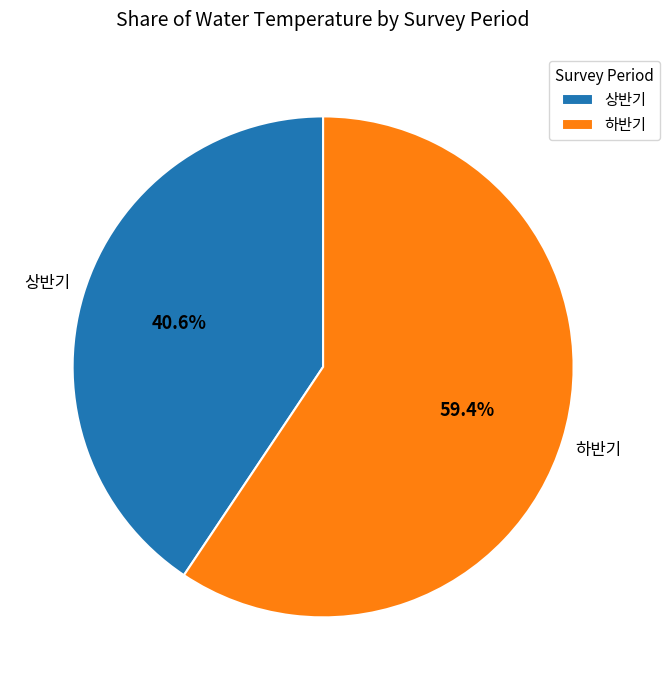

What percentage do 상반기 and 하반기 together represent?

100.0%